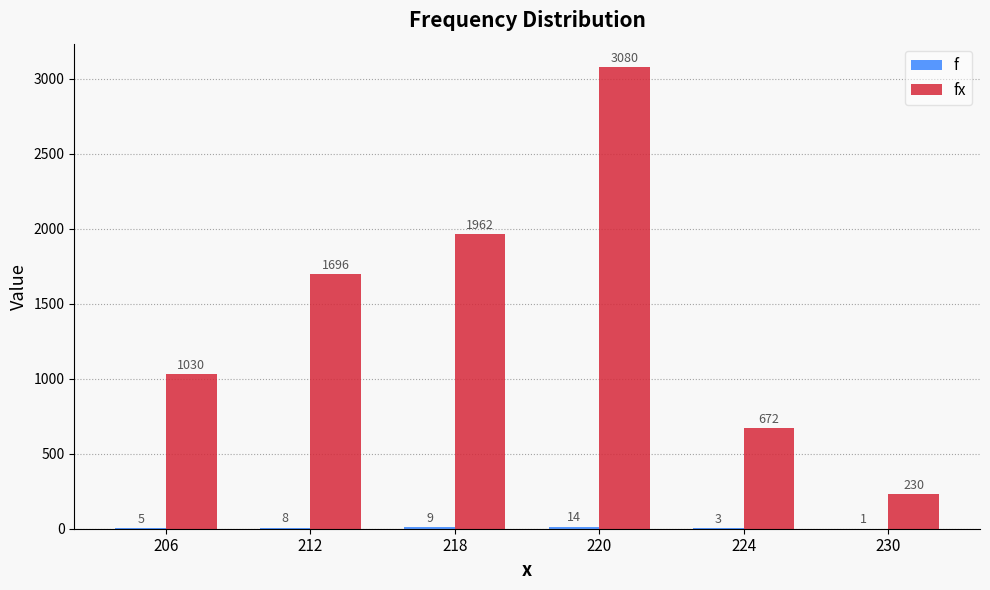

At which category is the sum across all series the highest?

220